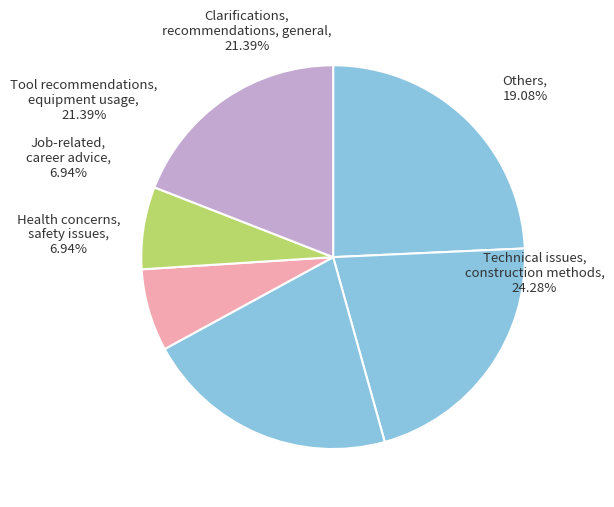

Count the number of slices in the pie.

6